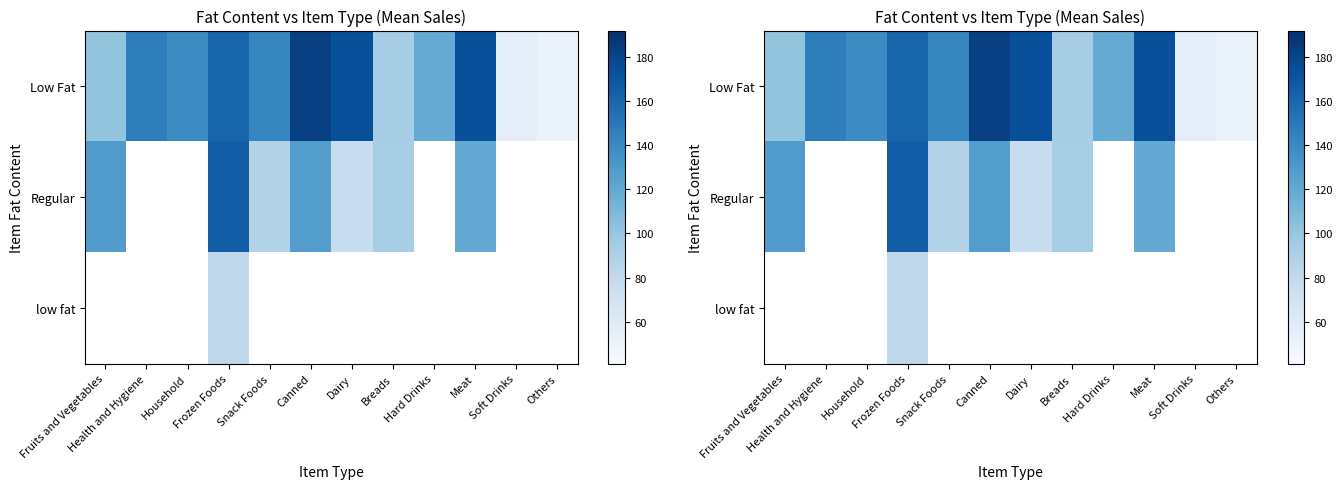

At which label does Regular reach its peak?

Frozen Foods